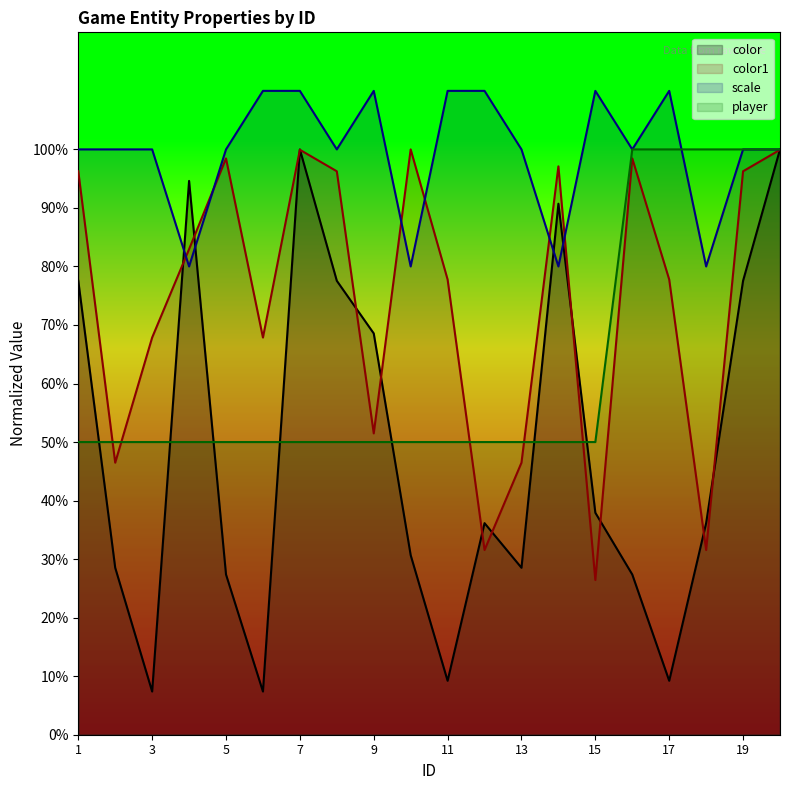

Which series has the widest spread of values?

color